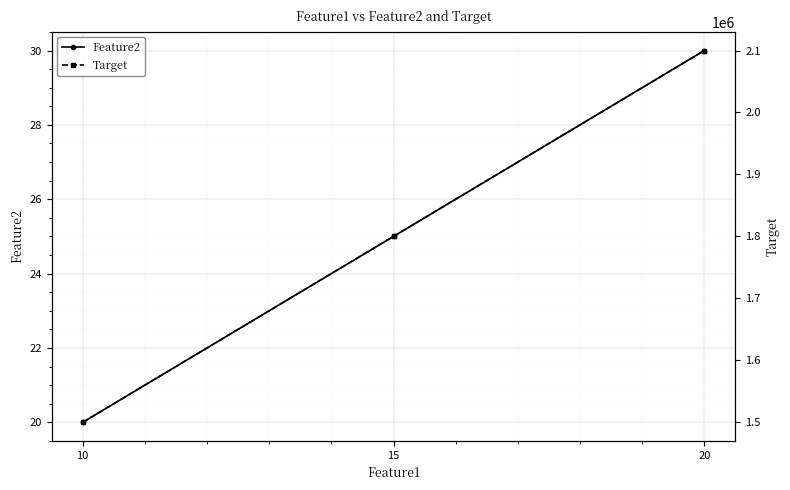

Reading right to left, list all the values displayed in this chart.

Feature2: 30	25	20
Target: 2100000	1800000	1500000